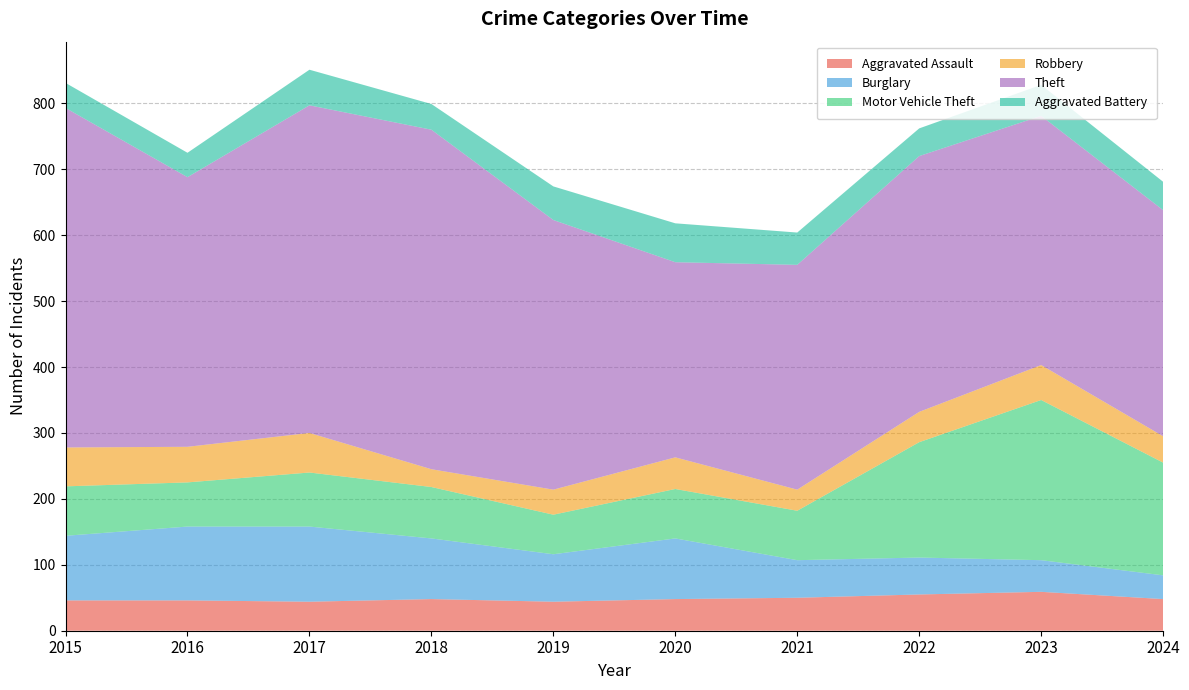

Reading left to right, what are all the values shown in this chart?

Aggravated Assault: 2015=46	2016=46	2017=44	2018=48	2019=44	2020=48	2021=50	2022=55	2023=59	2024=48
Burglary: 2015=98	2016=112	2017=114	2018=92	2019=72	2020=92	2021=57	2022=56	2023=48	2024=36
Motor Vehicle Theft: 2015=75	2016=67	2017=82	2018=78	2019=60	2020=75	2021=75	2022=175	2023=243	2024=171
Robbery: 2015=59	2016=54	2017=60	2018=27	2019=38	2020=48	2021=32	2022=46	2023=53	2024=40
Theft: 2015=515	2016=409	2017=497	2018=515	2019=409	2020=296	2021=341	2022=388	2023=378	2024=343
Aggravated Battery: 2015=38	2016=37	2017=54	2018=39	2019=51	2020=59	2021=49	2022=42	2023=47	2024=43